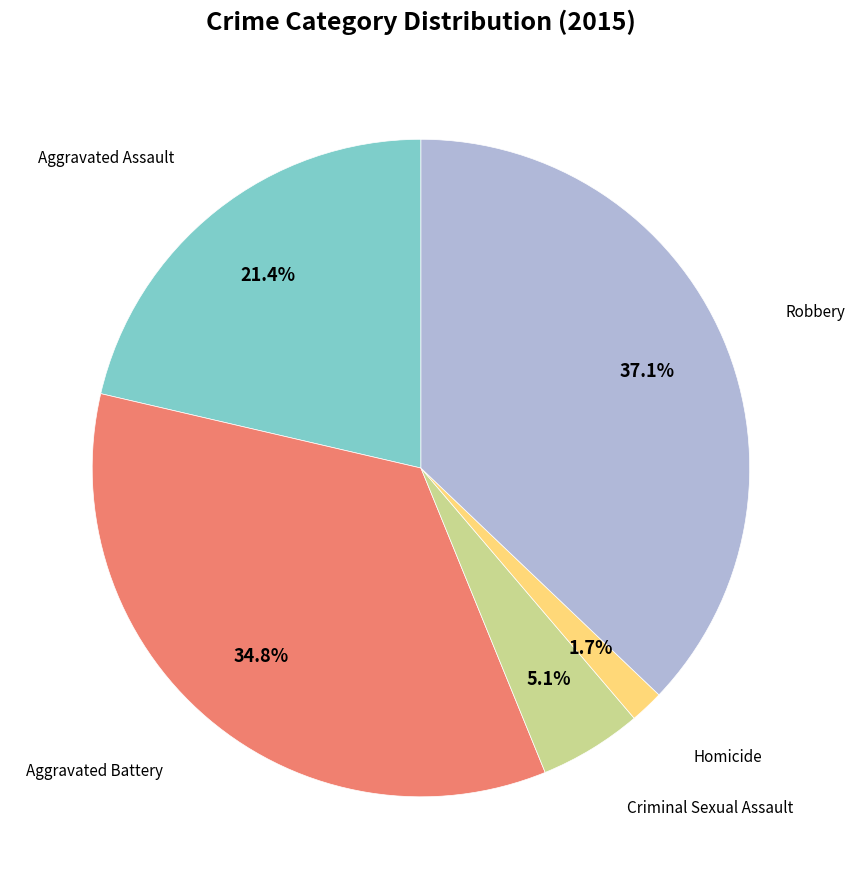

Between Aggravated Battery and Aggravated Assault, which is larger?

Aggravated Battery